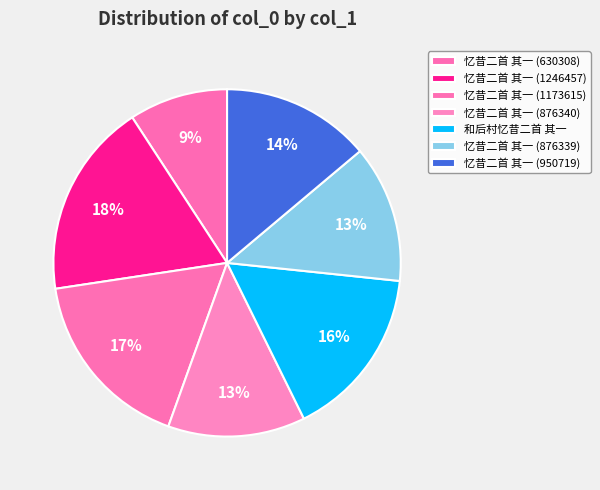

Rank the categories by value from lowest to highest.

忆昔二首 其一 (630308), 忆昔二首 其一 (876339), 忆昔二首 其一 (876340), 忆昔二首 其一 (950719), 和后村忆昔二首 其一, 忆昔二首 其一 (1173615), 忆昔二首 其一 (1246457)